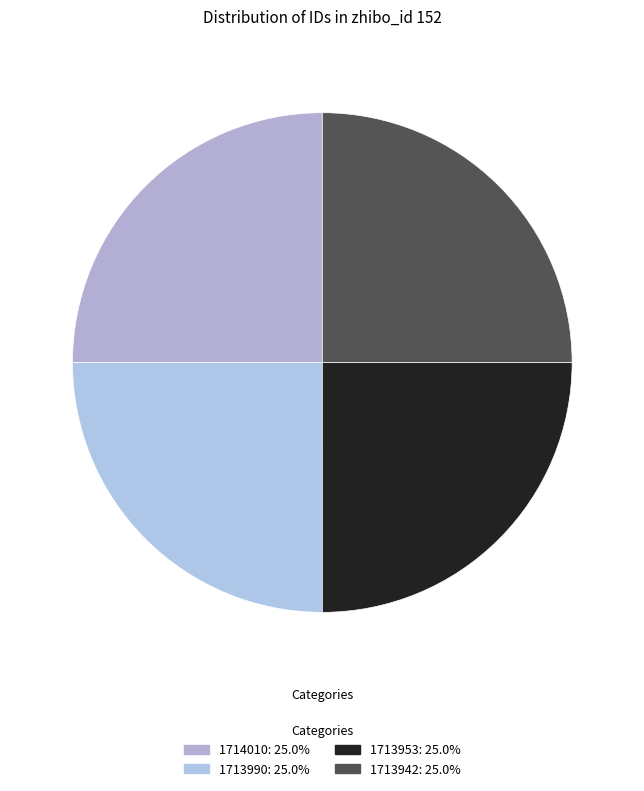

How many segments does this pie chart have?

4